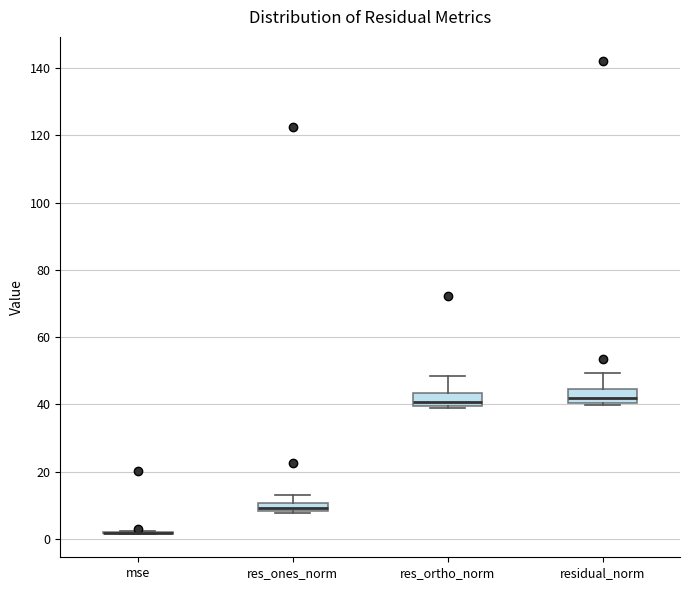

Where is the lower edge of the box for res_ortho_norm on the y-axis? The values are not printed on the chart, so give them approximately, as read against the axis.

40